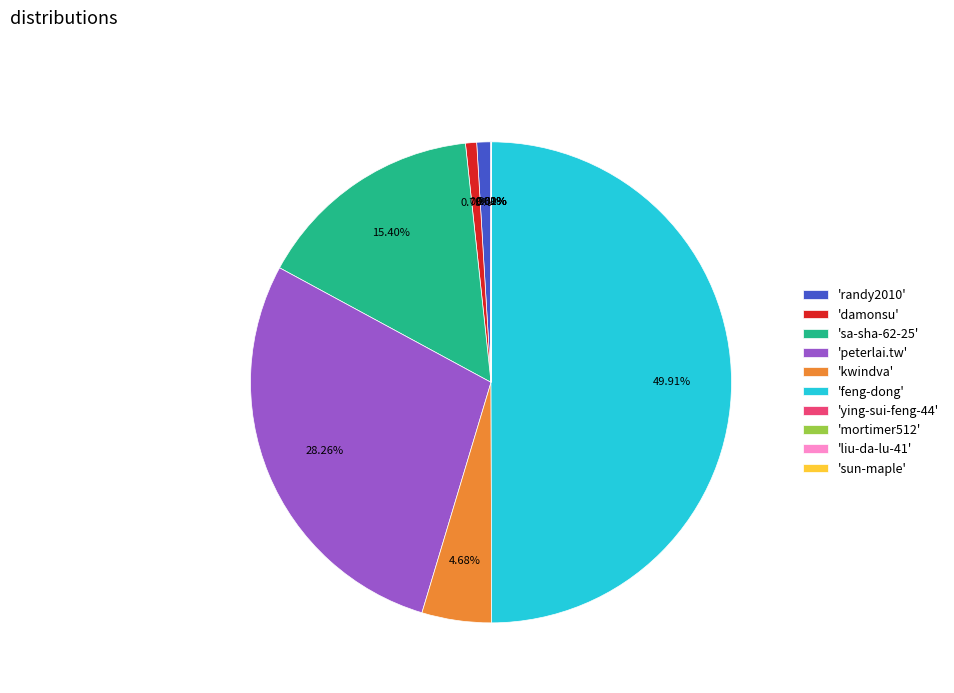

Combined, do 'randy2010' and 'kwindva' account for over 50%?

No